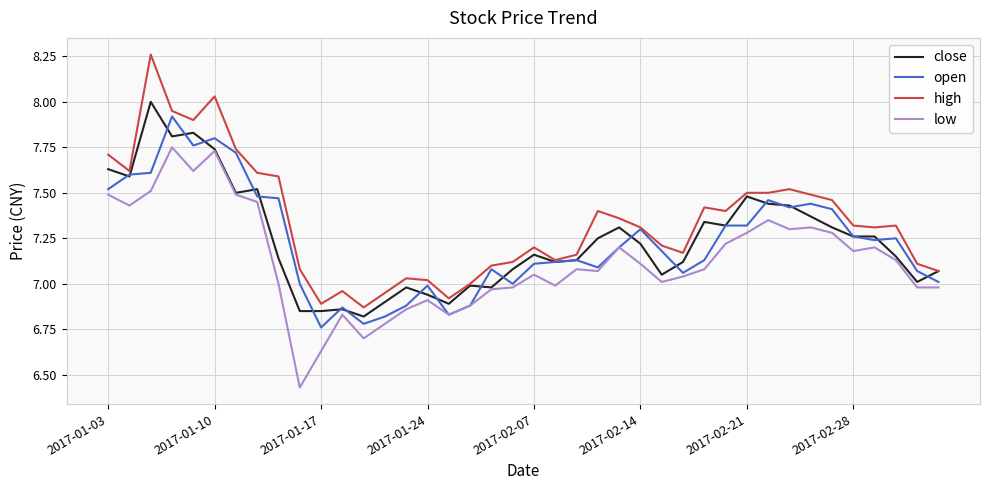

Which series has the largest total across all categories?

high